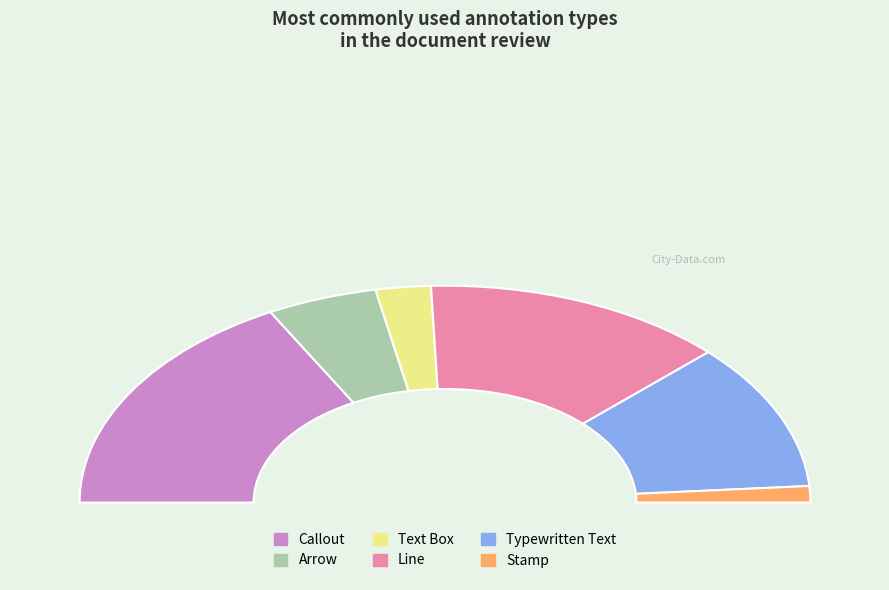

Which has a higher value, Line or Stamp?

Line